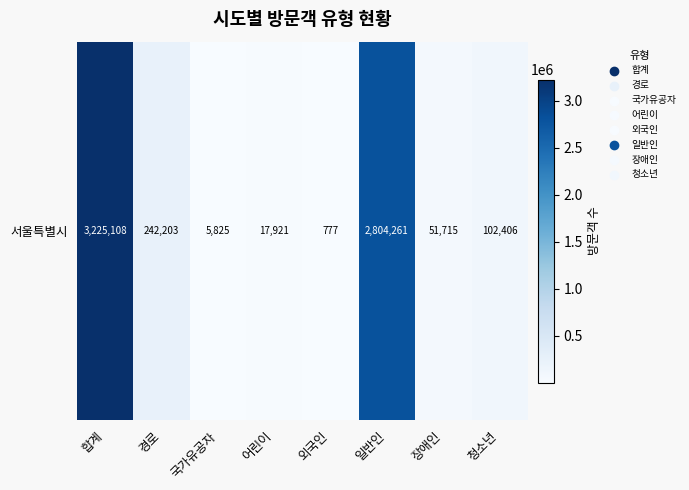

What is the average value?

806277